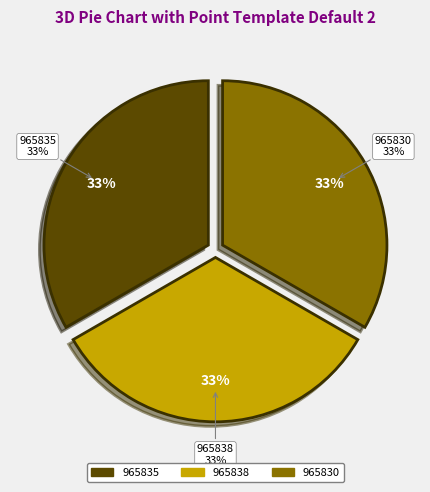

What is the change in value from 965835 to 965830?

-5